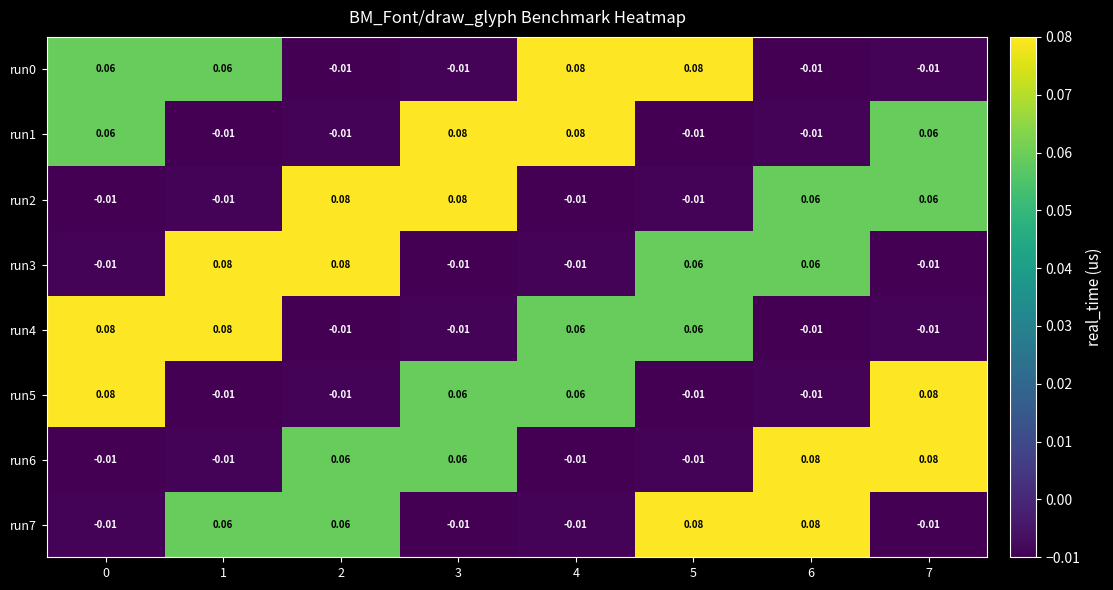

Is the value of run3 at 0 greater than the value of run6 at 3?

No